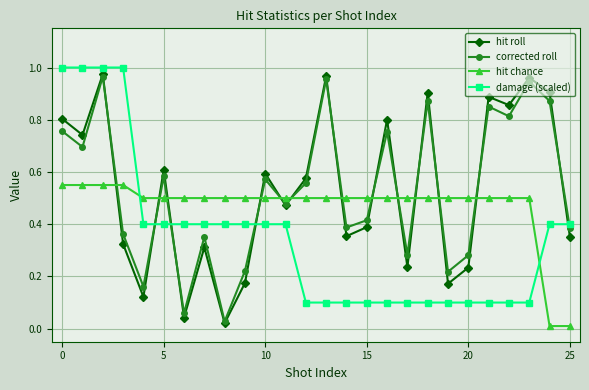

How many interior local peaks does the corrected roll series have?

9